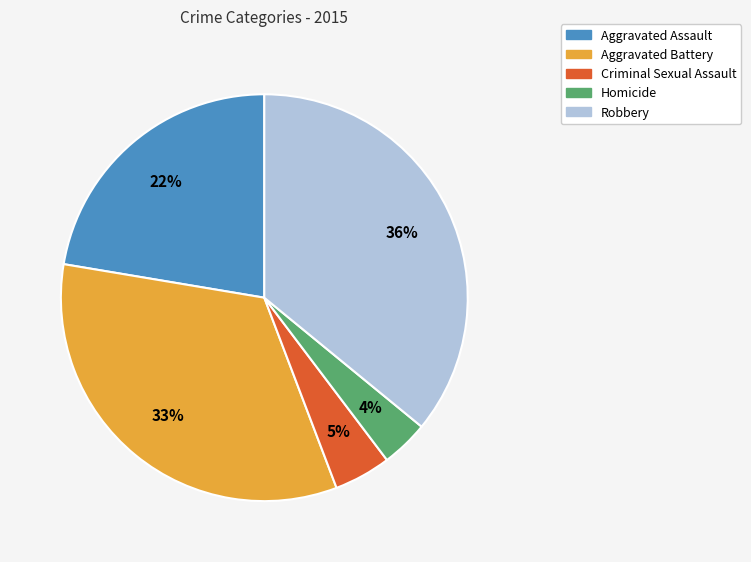

What percentage is the Homicide slice, to the nearest percent?

4%